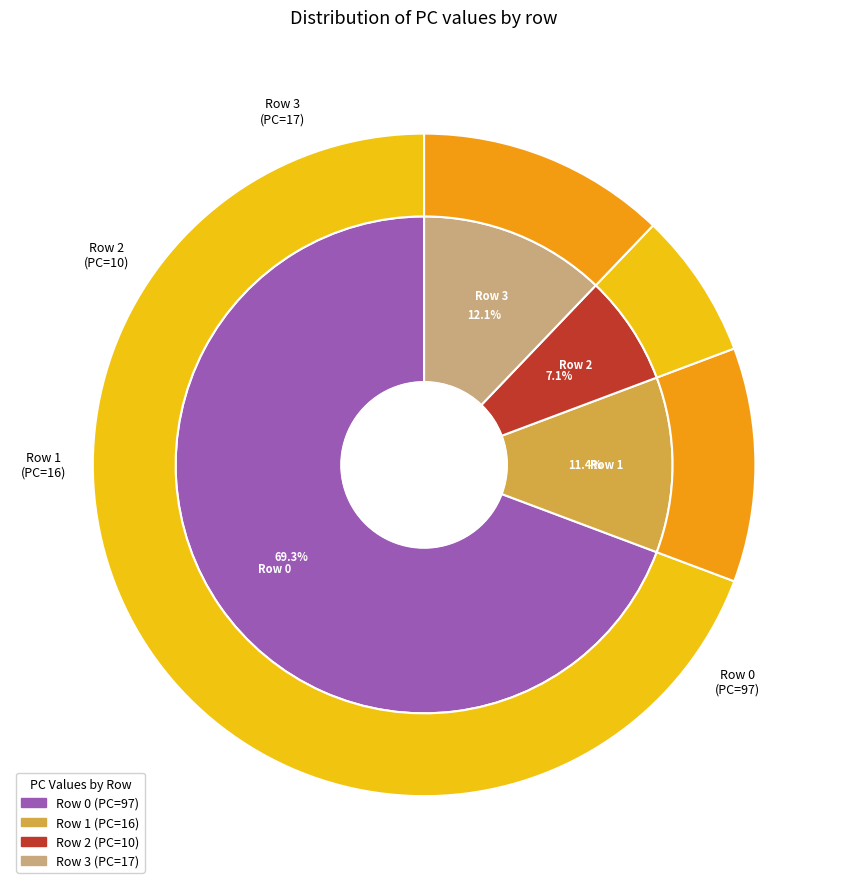

Rank the categories by value from lowest to highest.

2, 1, 3, 0